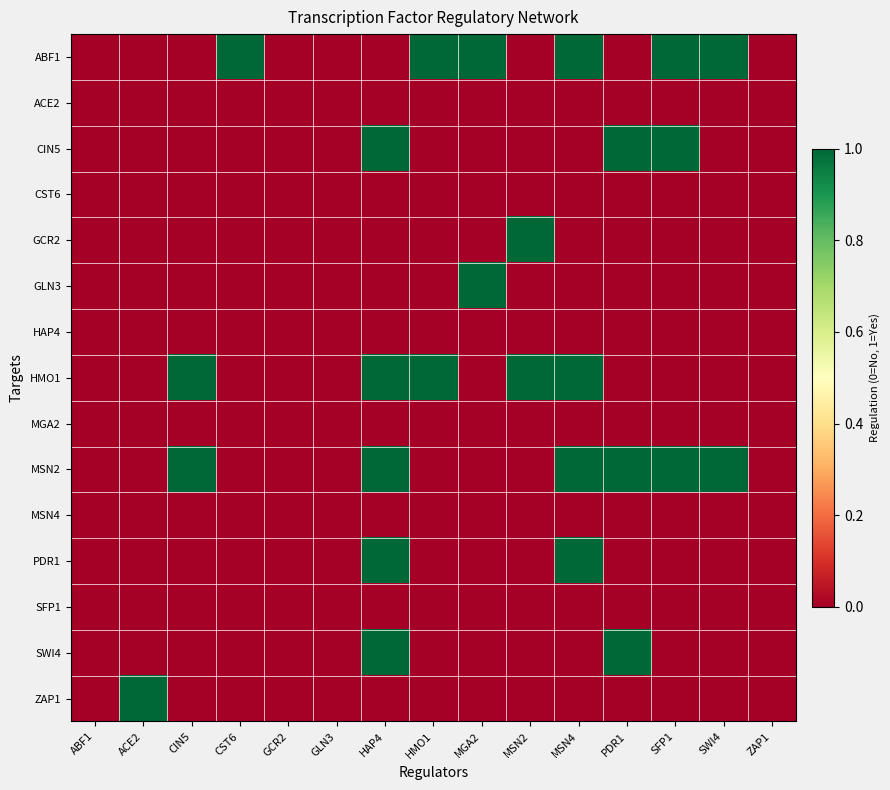

Which series has the largest range (max minus min)?

ABF1